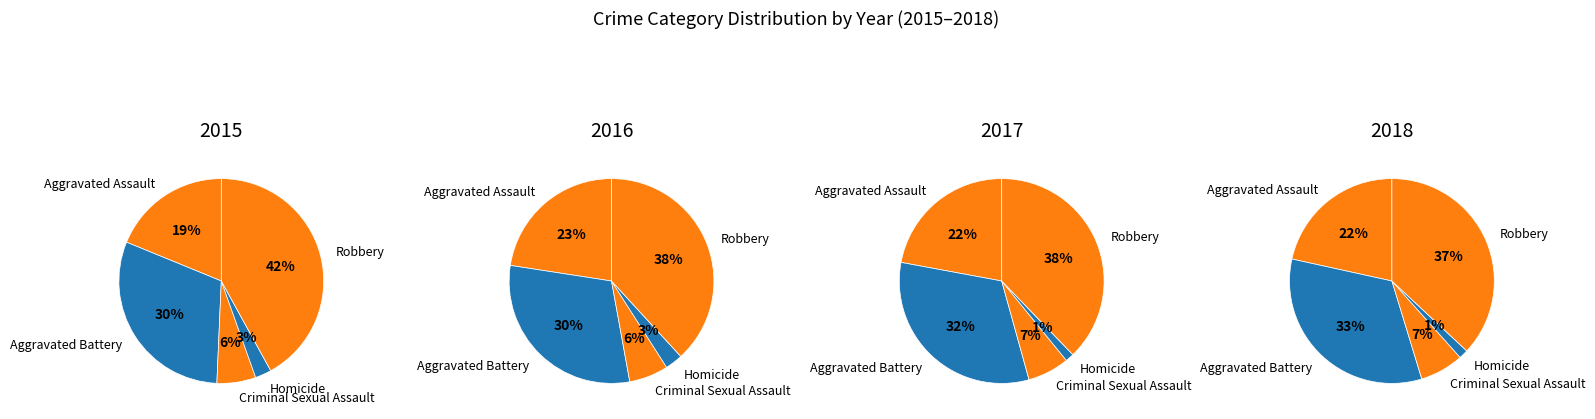

How many slices are in this pie chart?

5